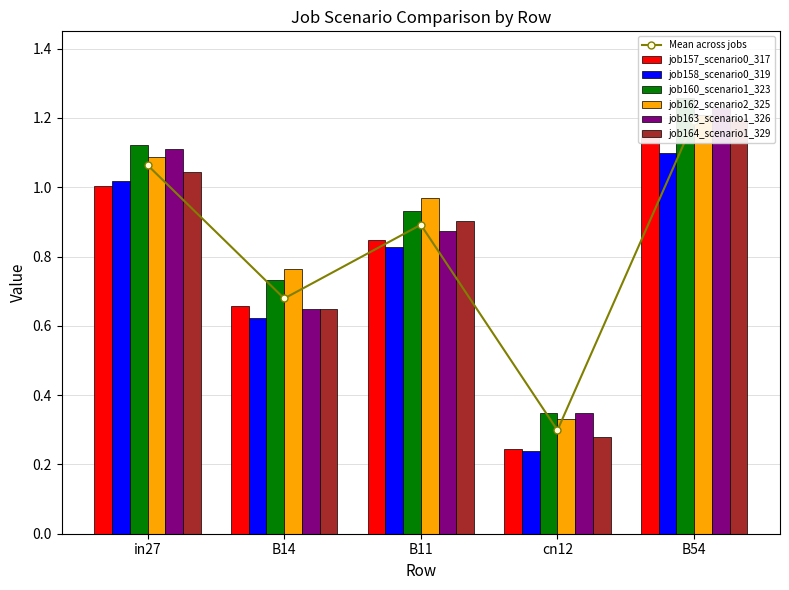

What is the lowest value of the job164_scenario1_329 series?

0.3